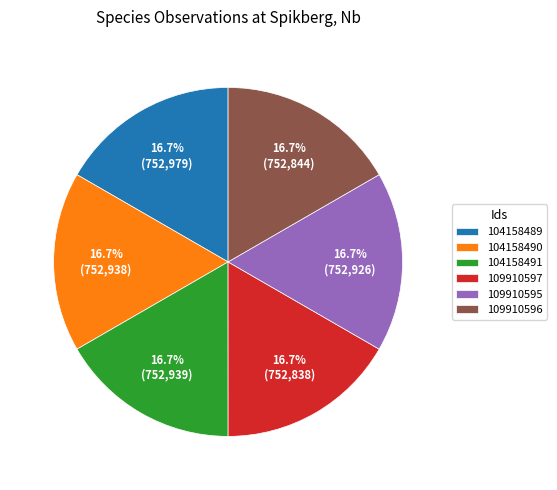

What percentage is NOT represented by 109910595?

83.3%